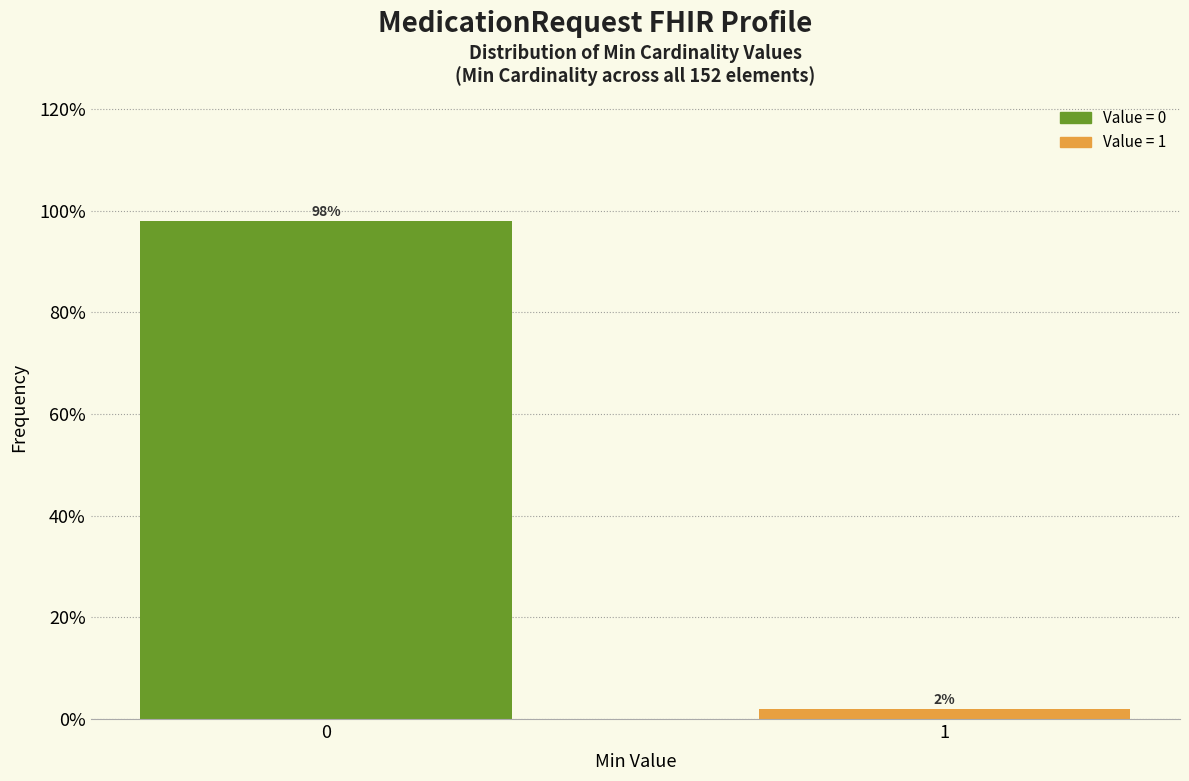

Reading right to left, list all the values displayed in this chart.

1=2.0	0=98.0